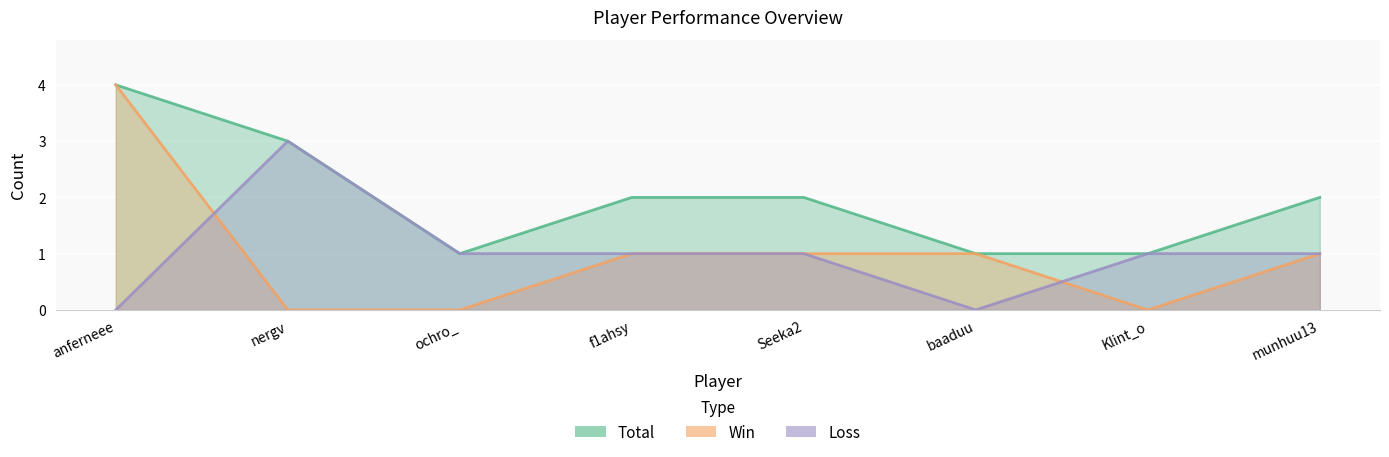

What is the spread (max minus min) of values at nergv?

3